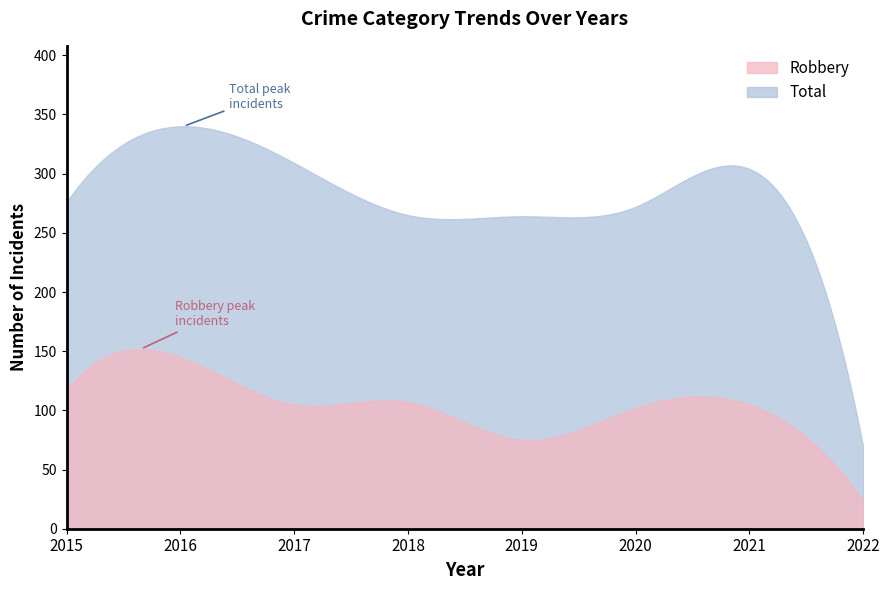

Which series has the largest range (max minus min)?

Total